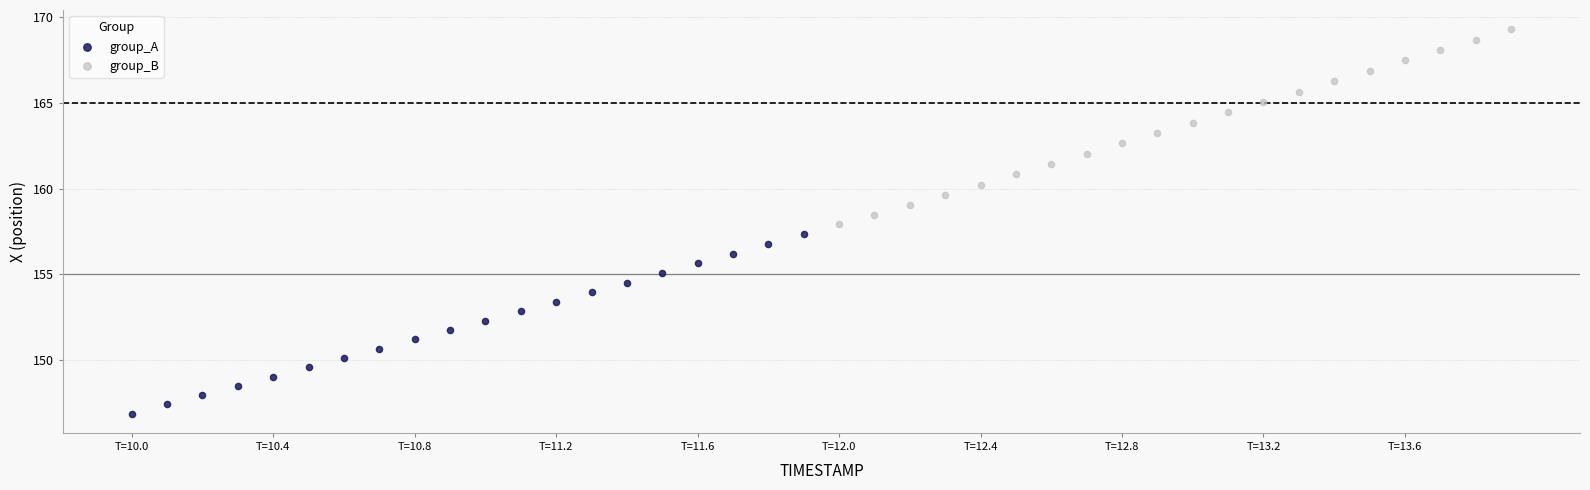

Which series reaches the minimum Y coordinate?

group_A